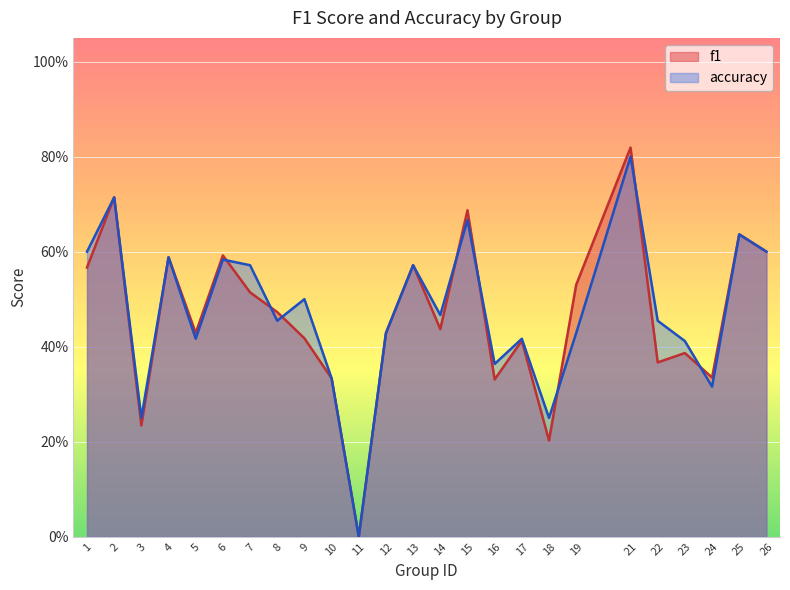

At which category does the chart reach its peak across all series?

21